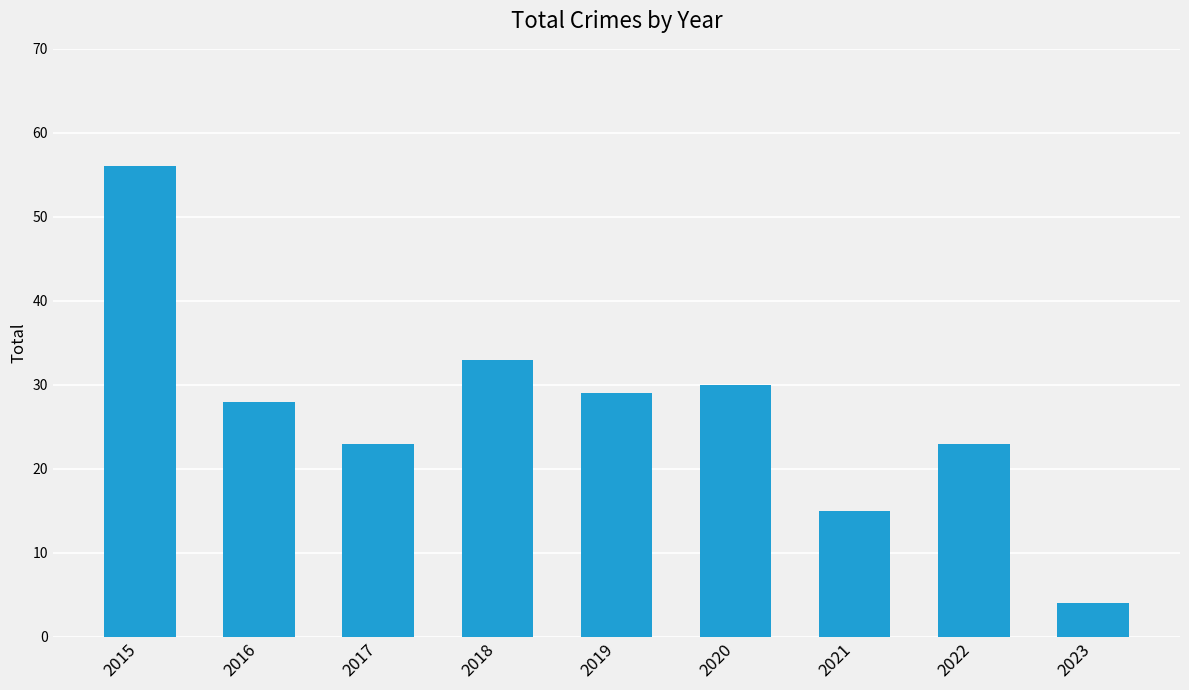

Are the bars grouped side by side (vs. stacked)?

No